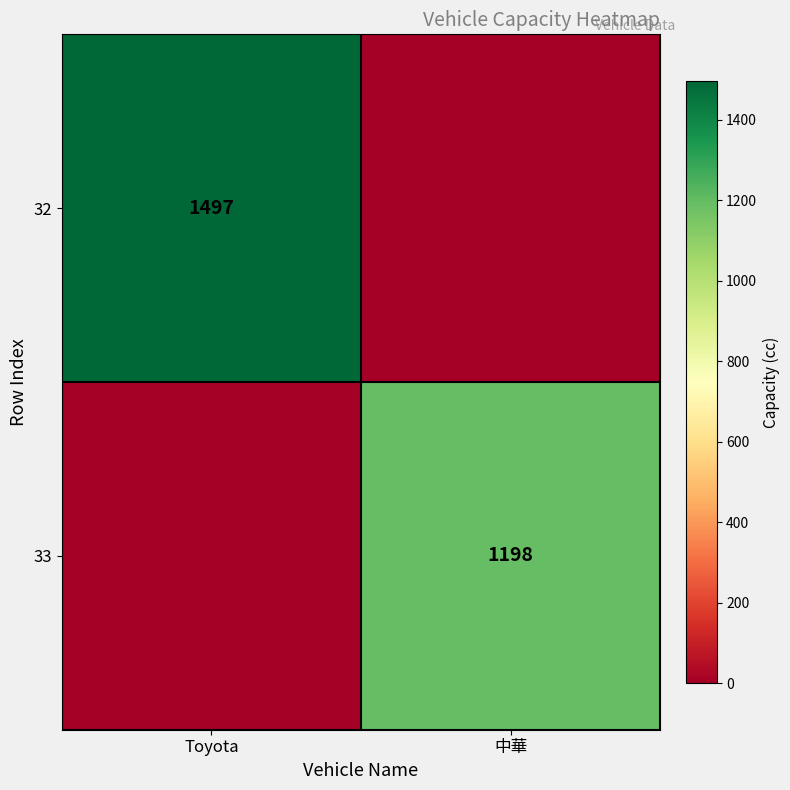

Is the value of 32 at Toyota greater than the value of 33 at 中華?

Yes